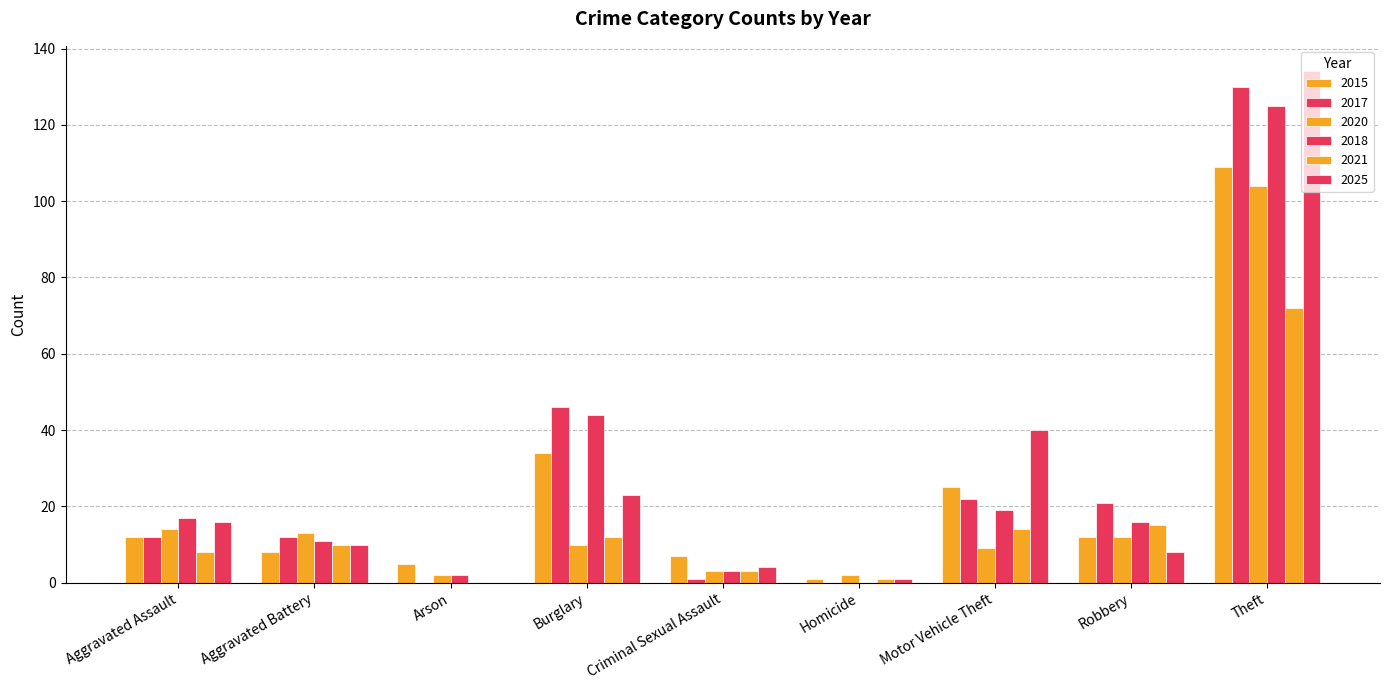

Count the number of categories in the chart.

9